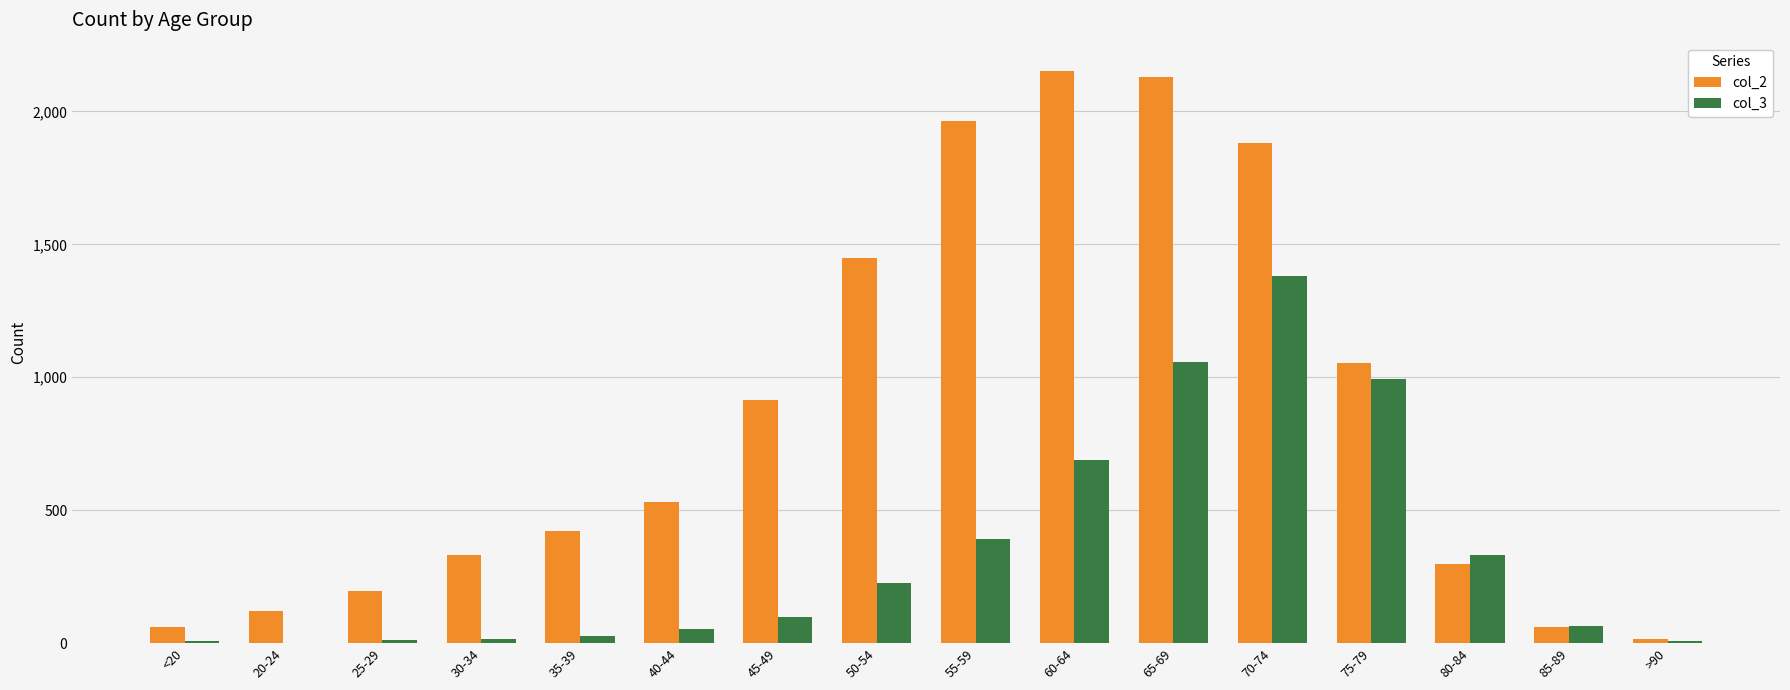

What is the average value of the col_3 series?

335